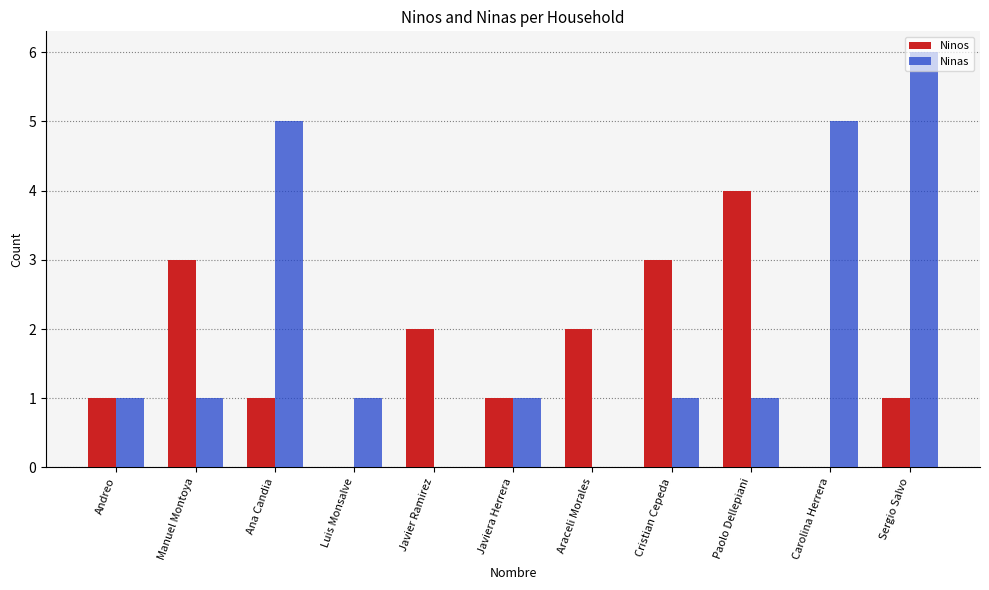

Does the chart contain stacked bars?

No